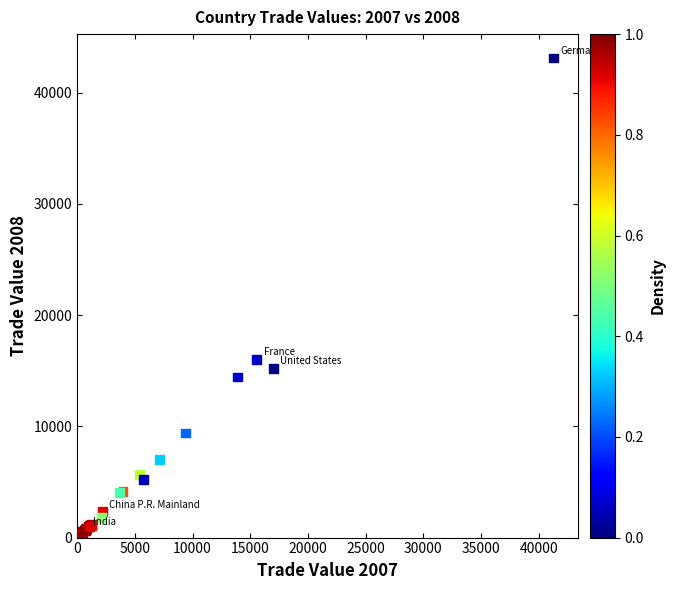

What Y value in the scatter plot is closest to 21580?

15998.0